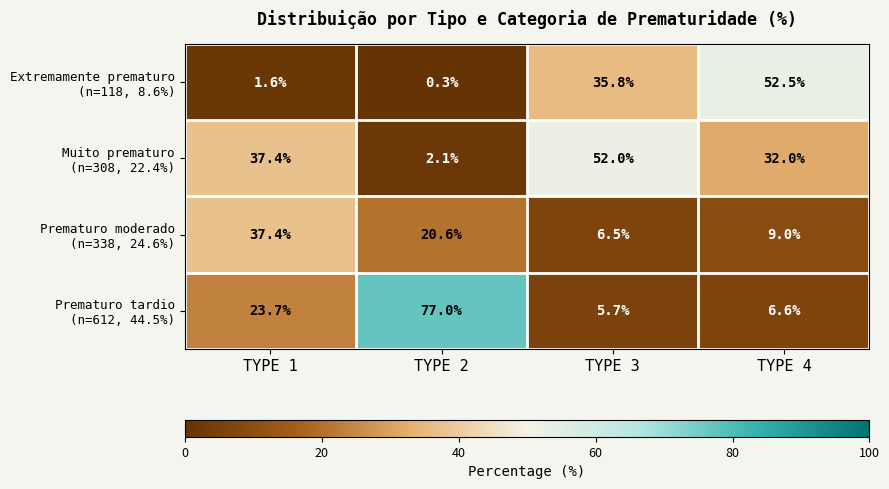

What is the spread (max minus min) of values at TYPE 1?

35.8